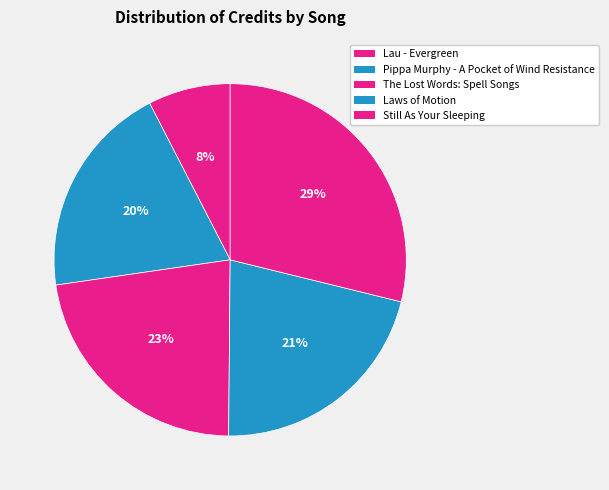

Count the number of slices in the pie.

5